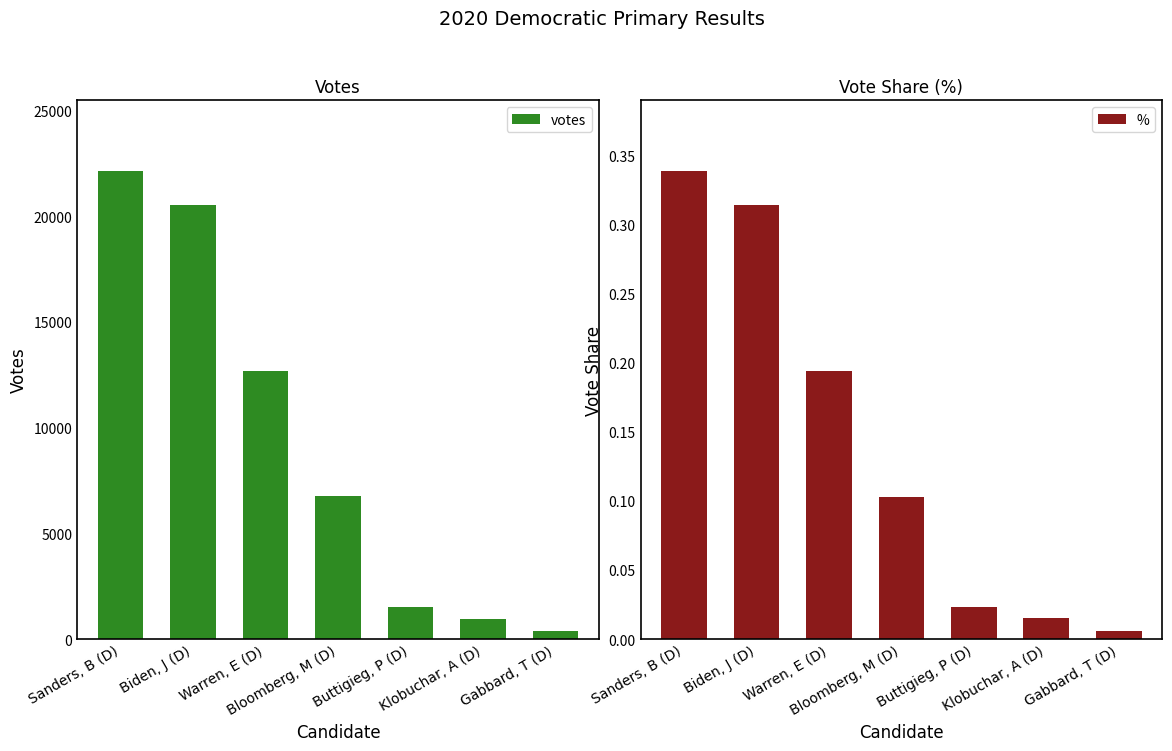

Are the bars horizontal?

No